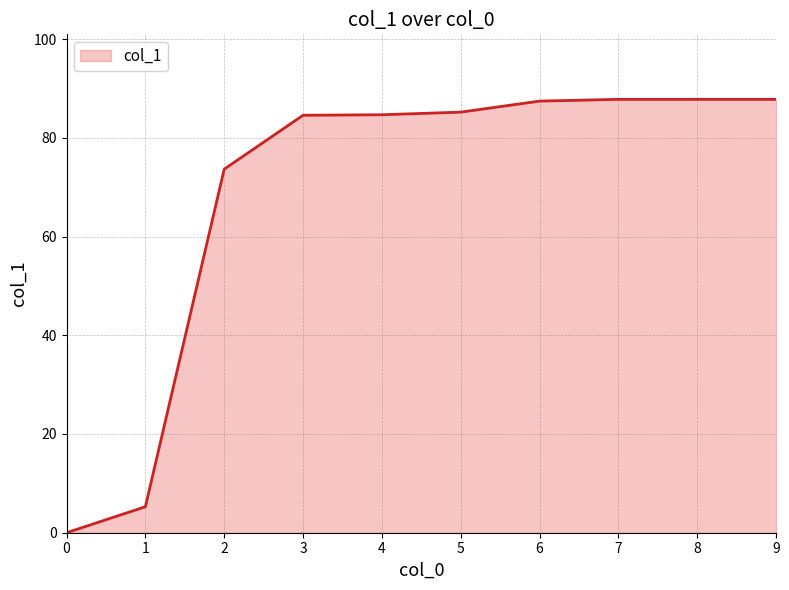

How many values are above zero?

9